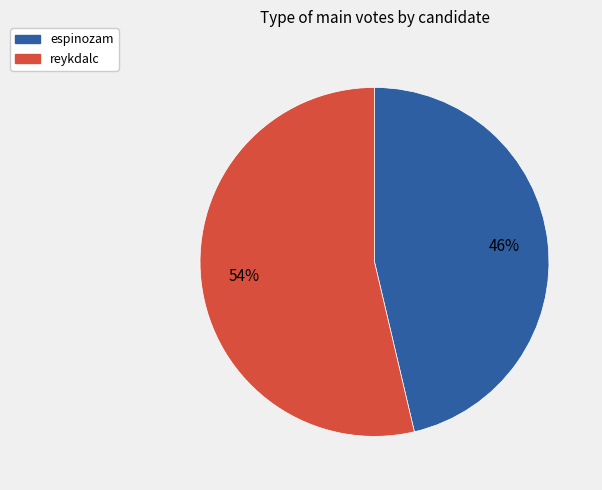

To the nearest percent, what is the combined percentage of reykdalc and espinozam?

100%